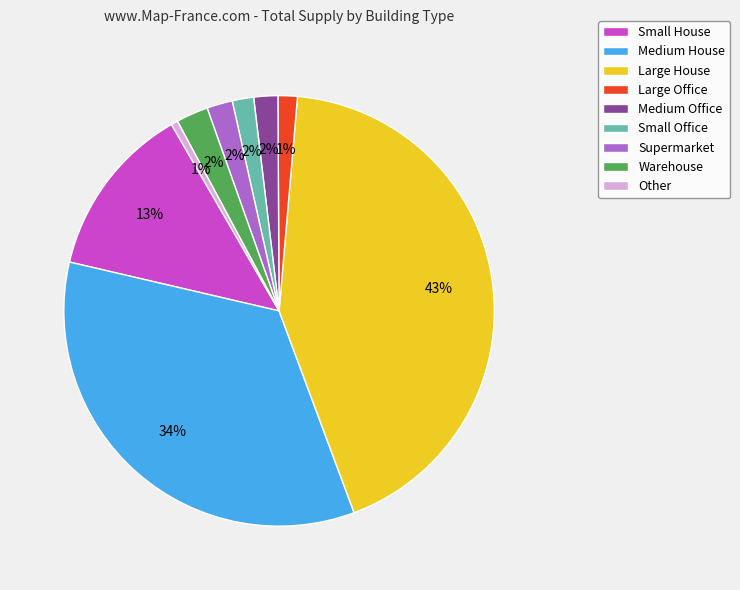

What is the largest slice in the pie chart?

Large House